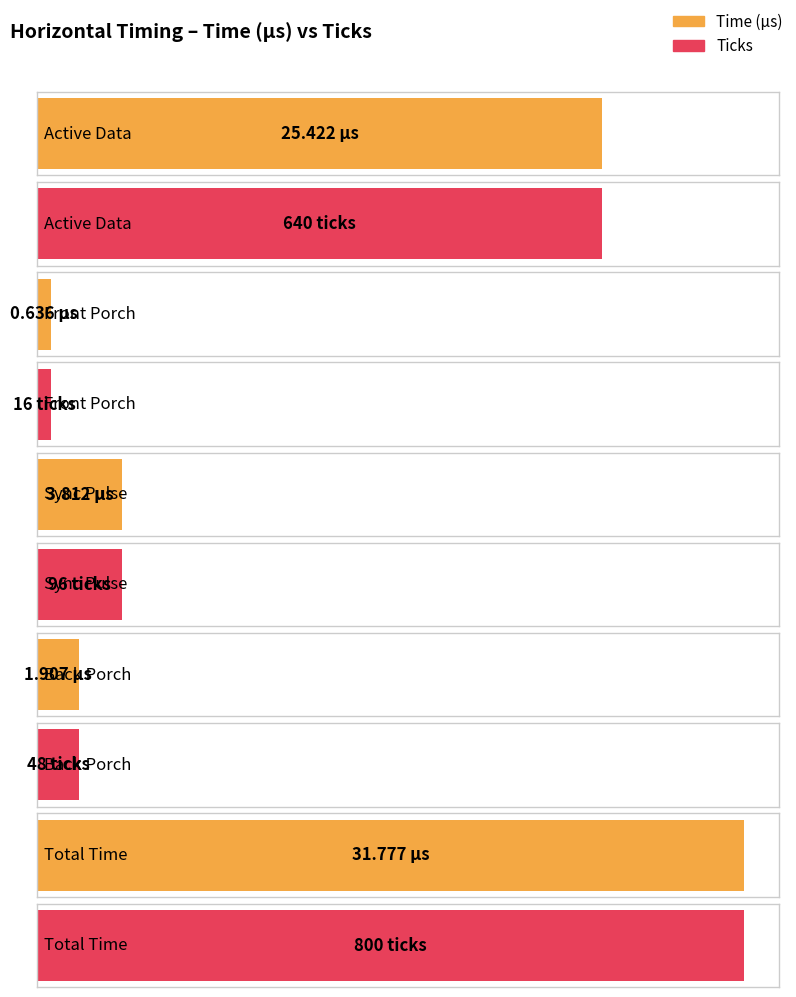

What is the difference between the maximum and minimum values in the Ticks series?

784.0